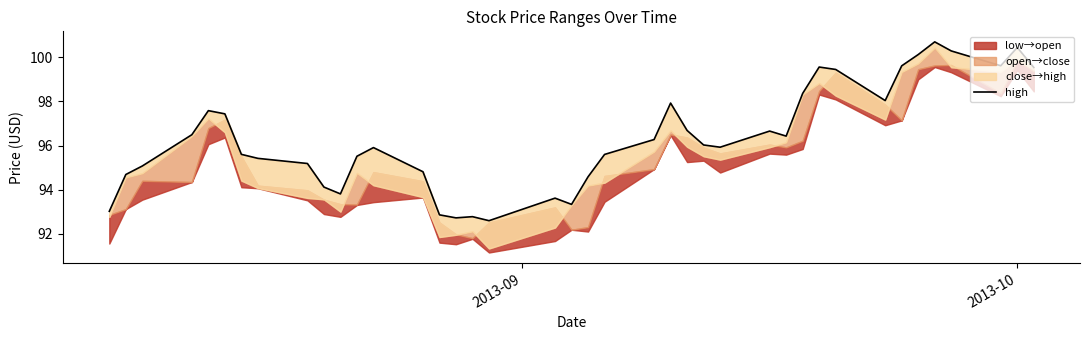

What is the sum of all values?

3854.4